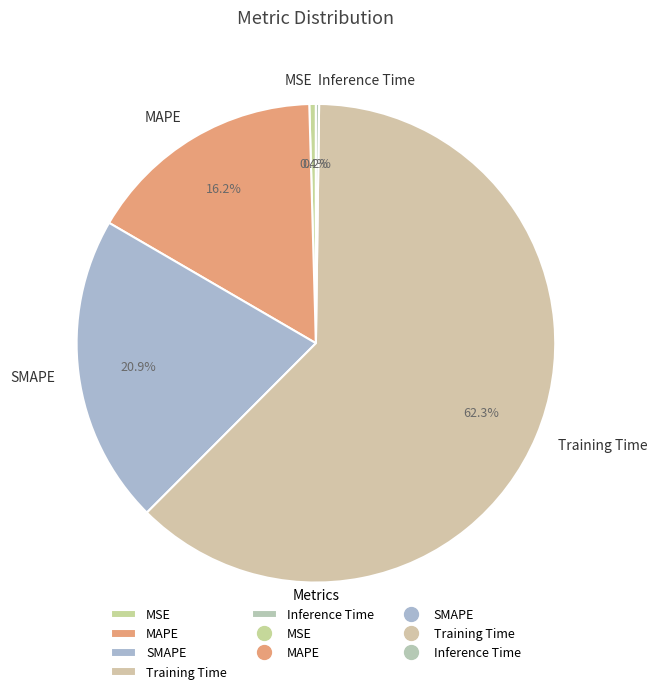

What is the largest slice in the pie chart?

Training Time